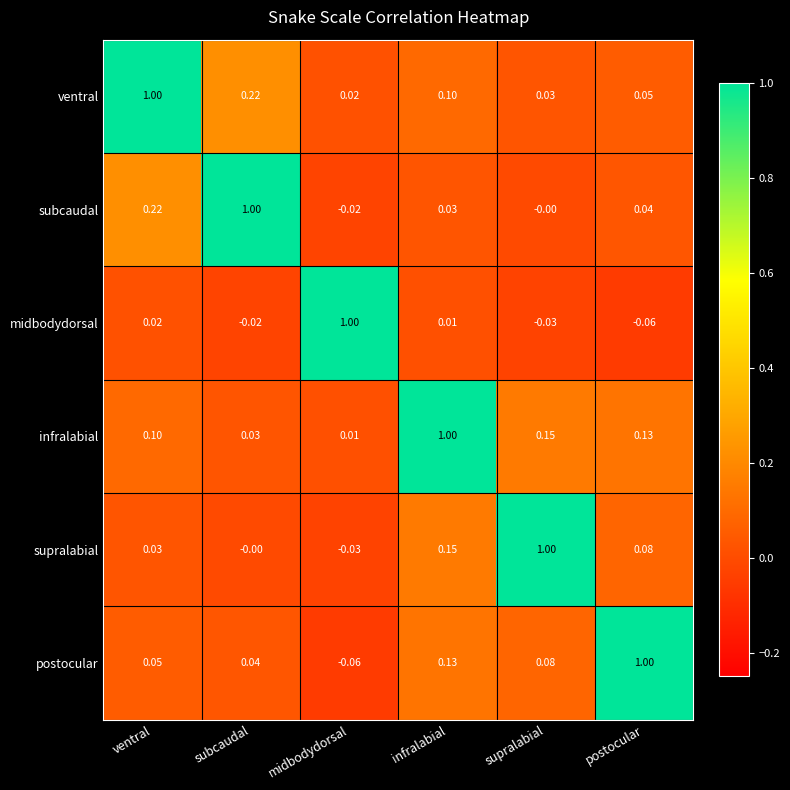

Is the value of postocular at infralabial greater than the value of infralabial at infralabial?

No